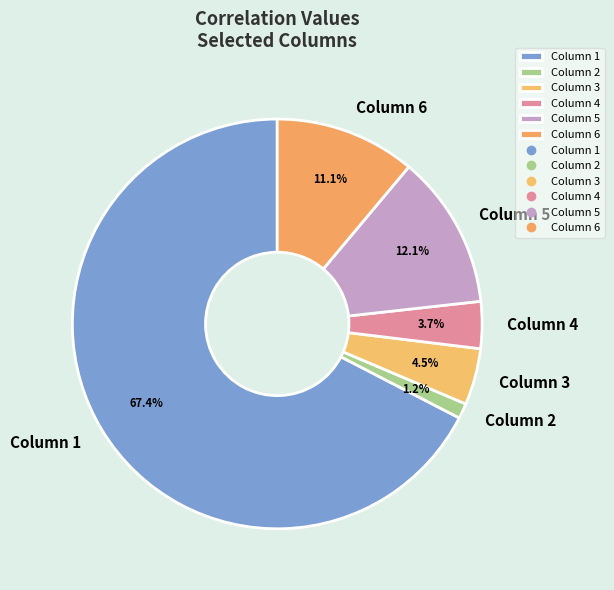

Which category has the smallest portion of the pie?

Column 2